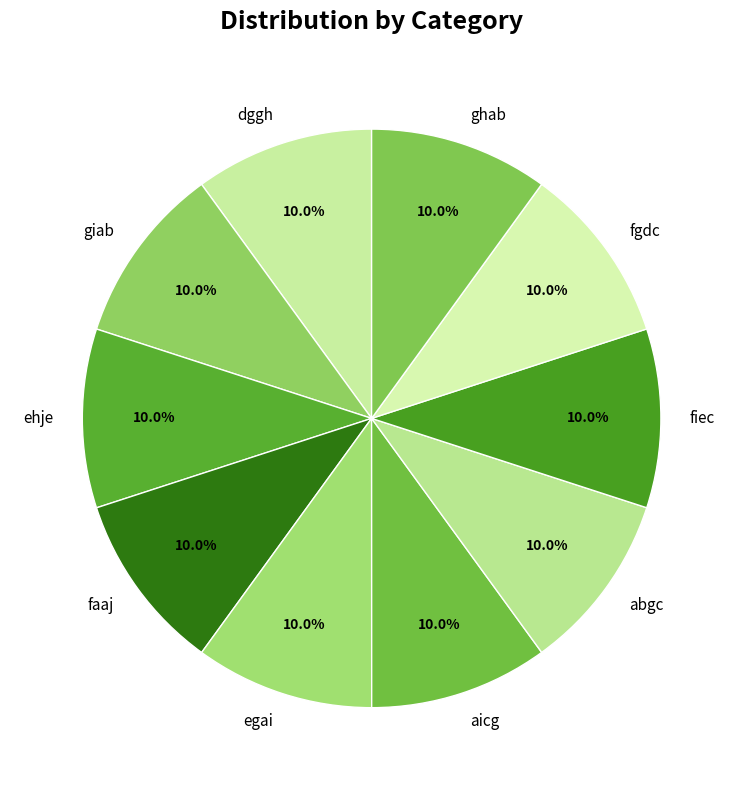

Is there a majority slice in this chart?

No